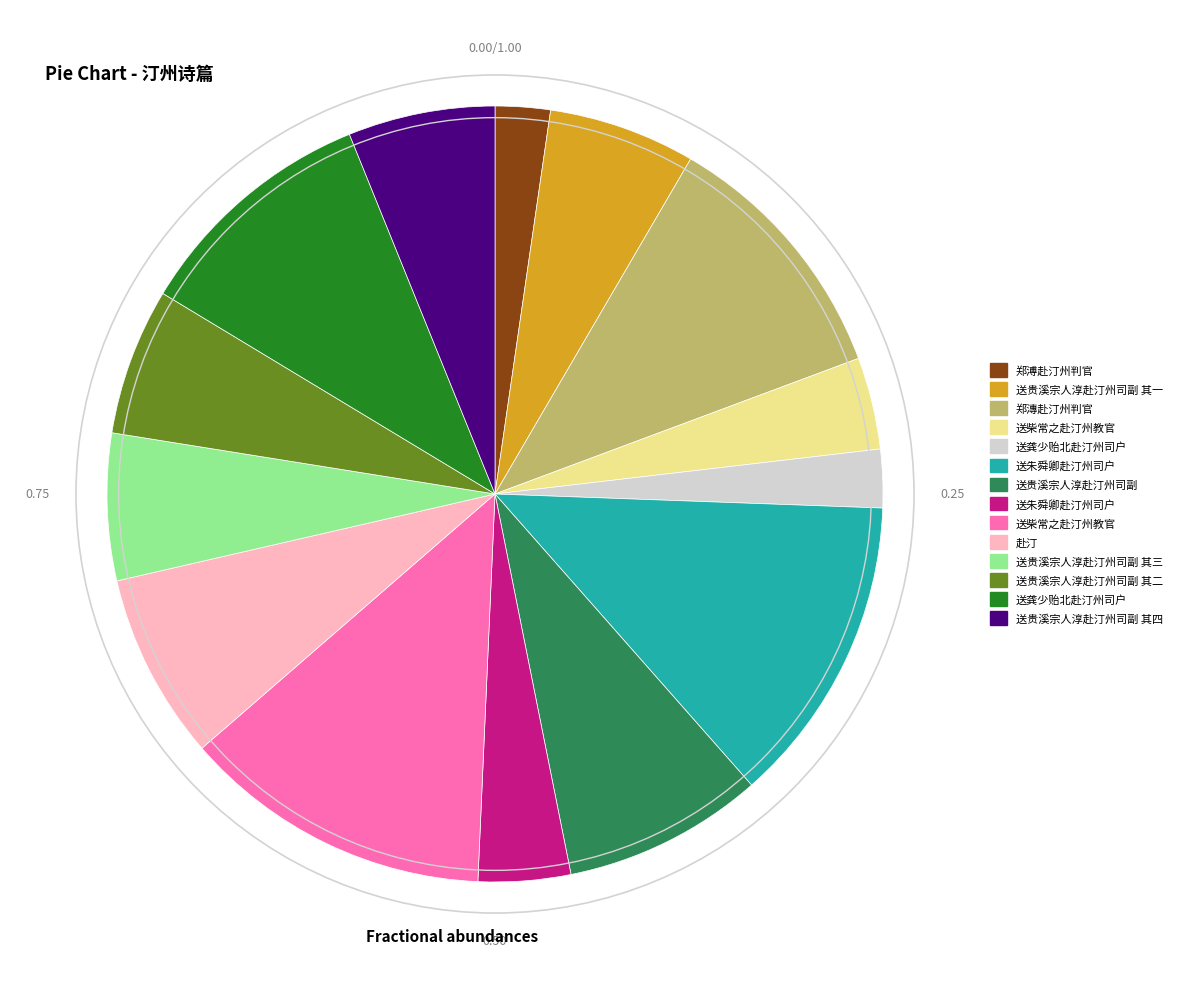

Is there a majority slice in this chart?

No